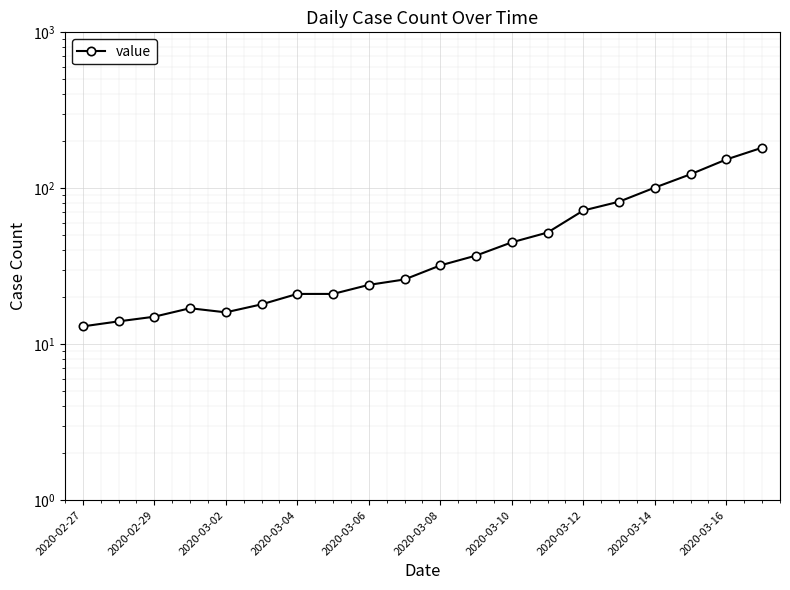

Is it true that the value at 13 is 87?

False